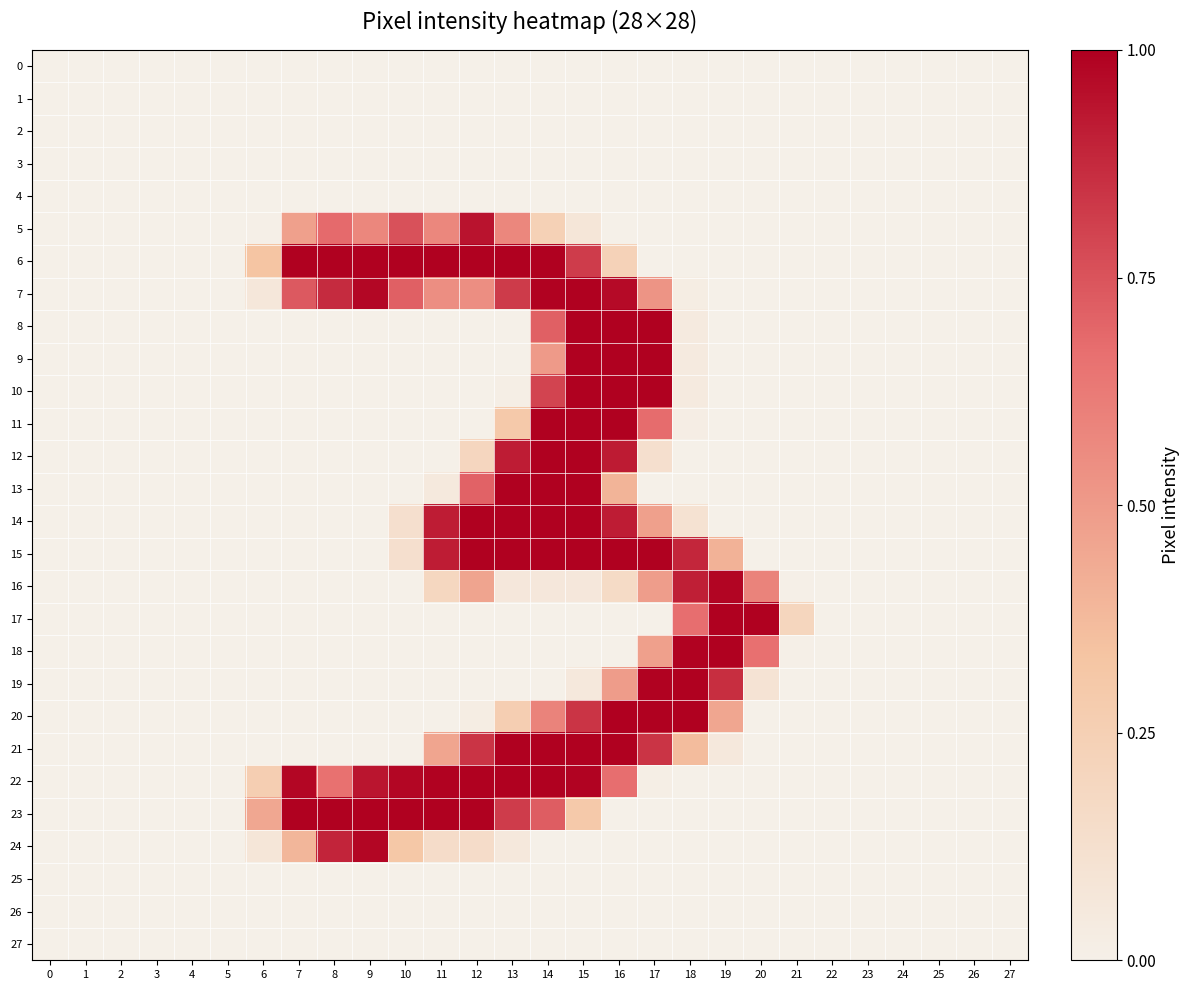

At 27, list the series in order from largest to smallest.

0, 1, 2, 3, 4, 5, 6, 7, 8, 9, 10, 11, 12, 13, 14, 15, 16, 17, 18, 19, 20, 21, 22, 23, 24, 25, 26, 27